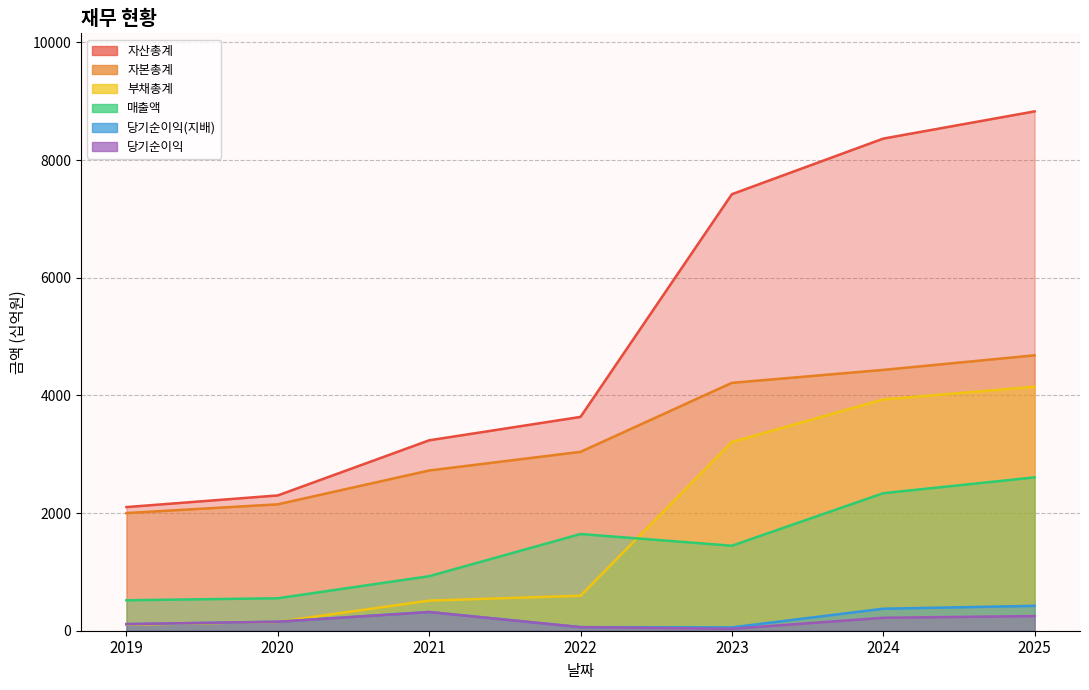

How many lines are shown in the chart?

6